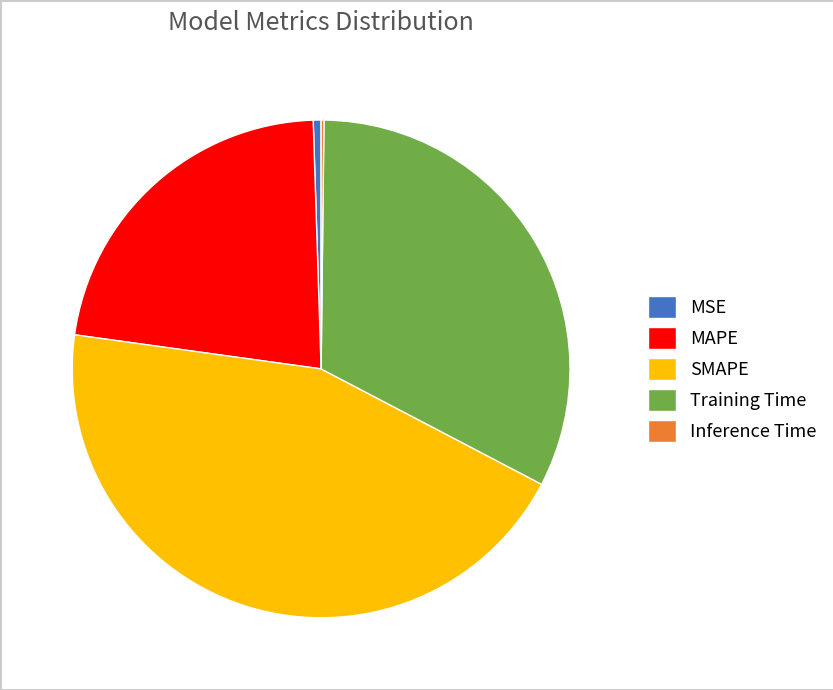

Is the sum of MAPE and MSE greater than half?

No